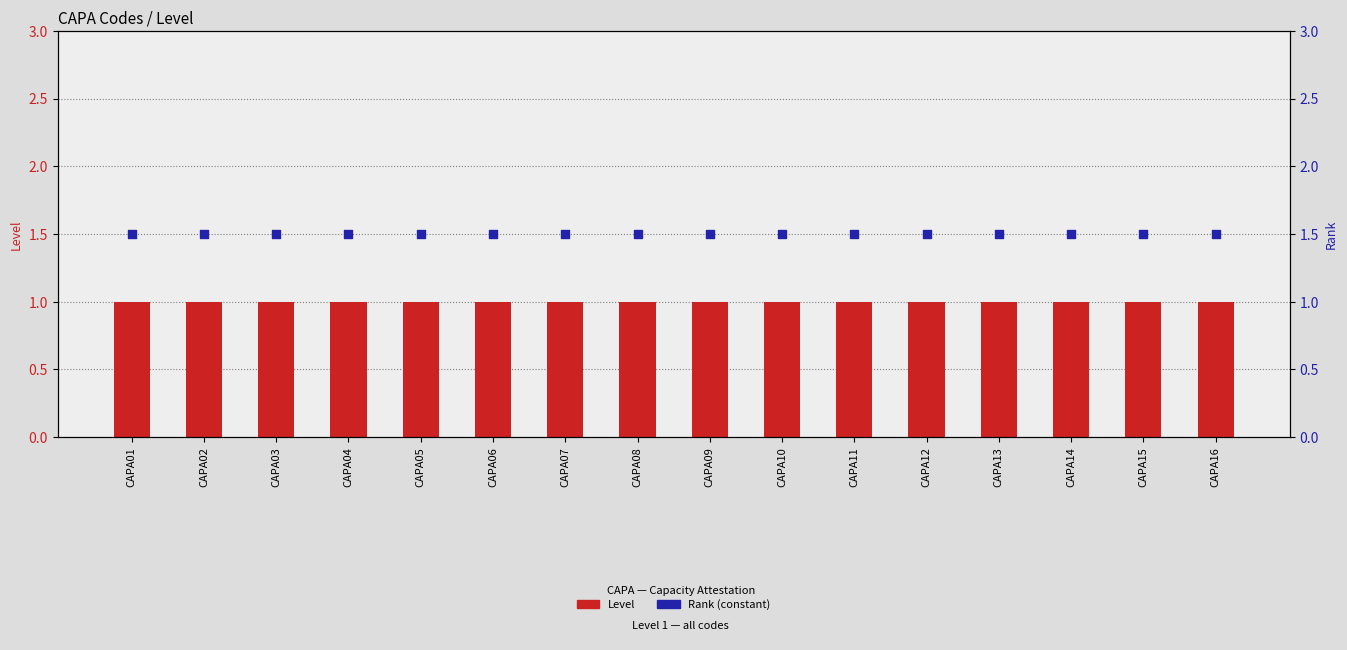

Is the value of Rank (constant) at CAPA03 greater than the value of Level at CAPA03?

Yes